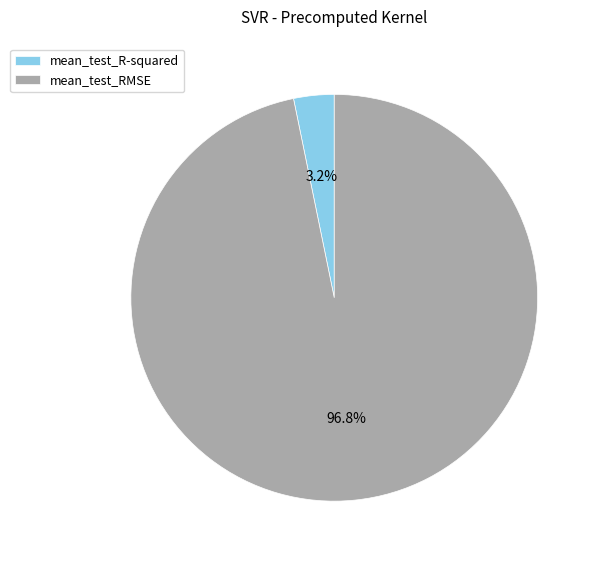

To the nearest percent, what portion does mean_test_RMSE represent?

97%